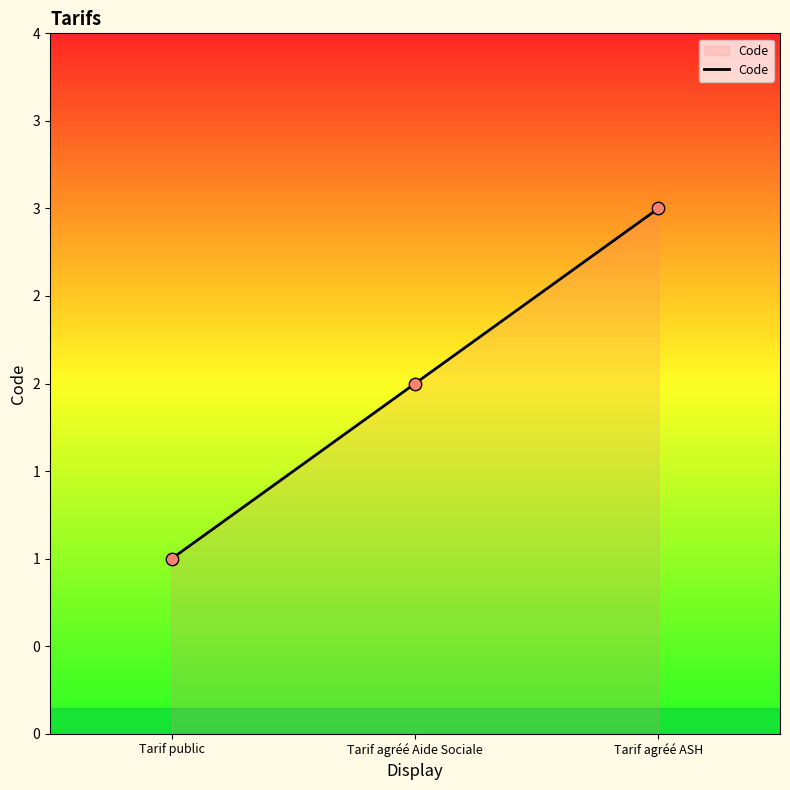

Approximately how many times larger is the value at Tarif public compared to Tarif agréé Aide Sociale?

0.5